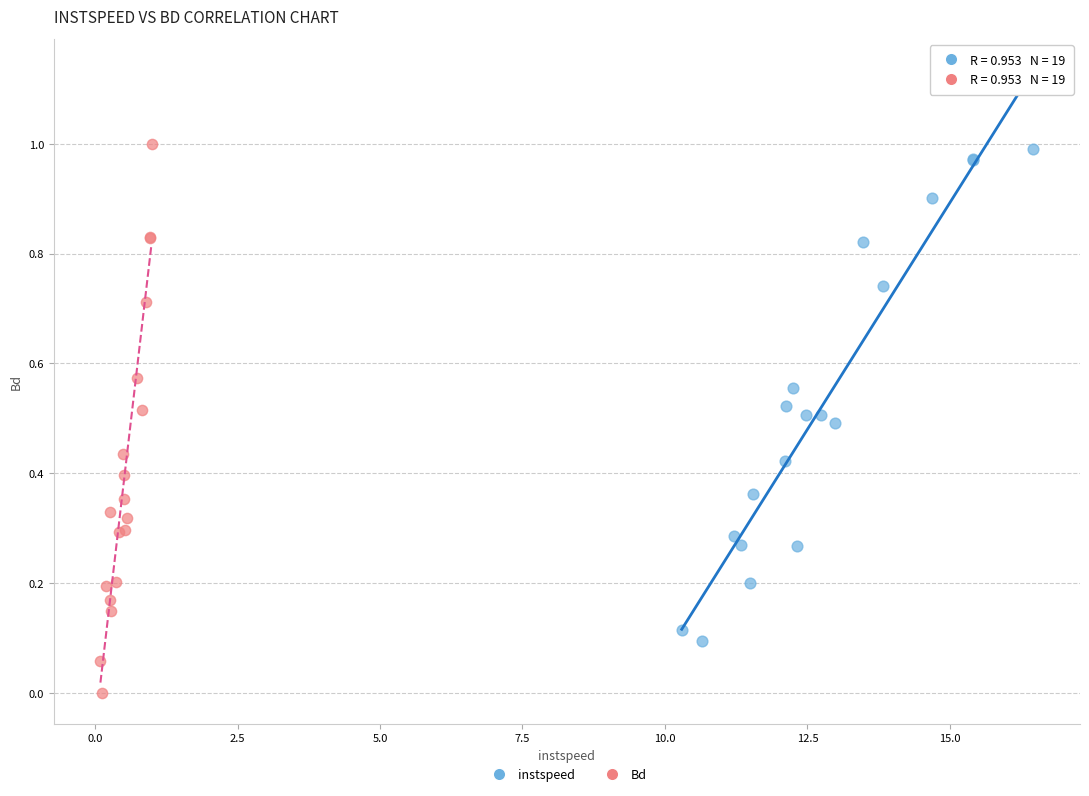

Which series has the largest Y range (max minus min)?

Bd